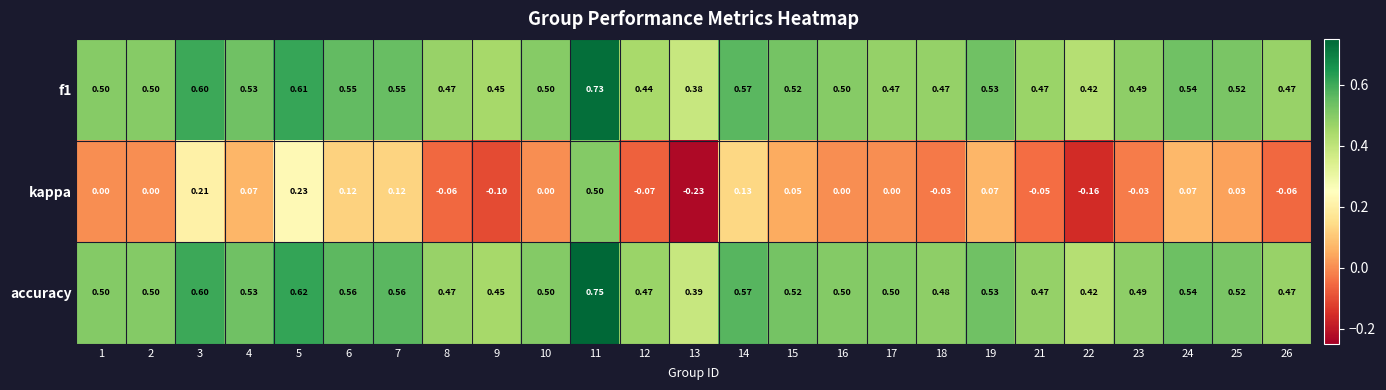

Which series has the largest total across all categories?

accuracy